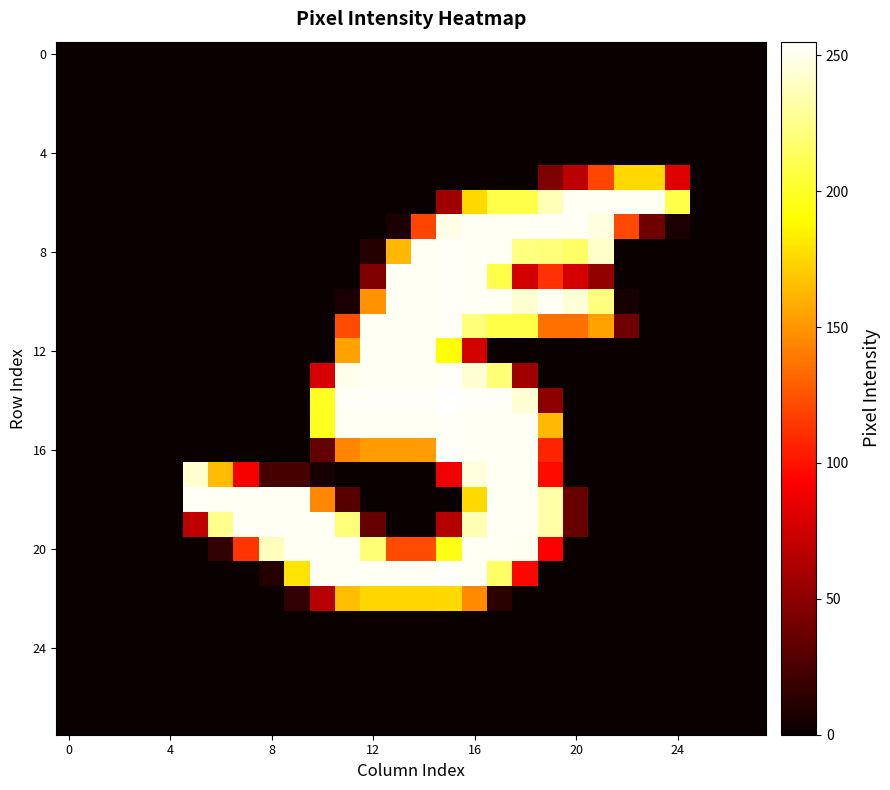

At how many categories does at least one series exceed 252?

8